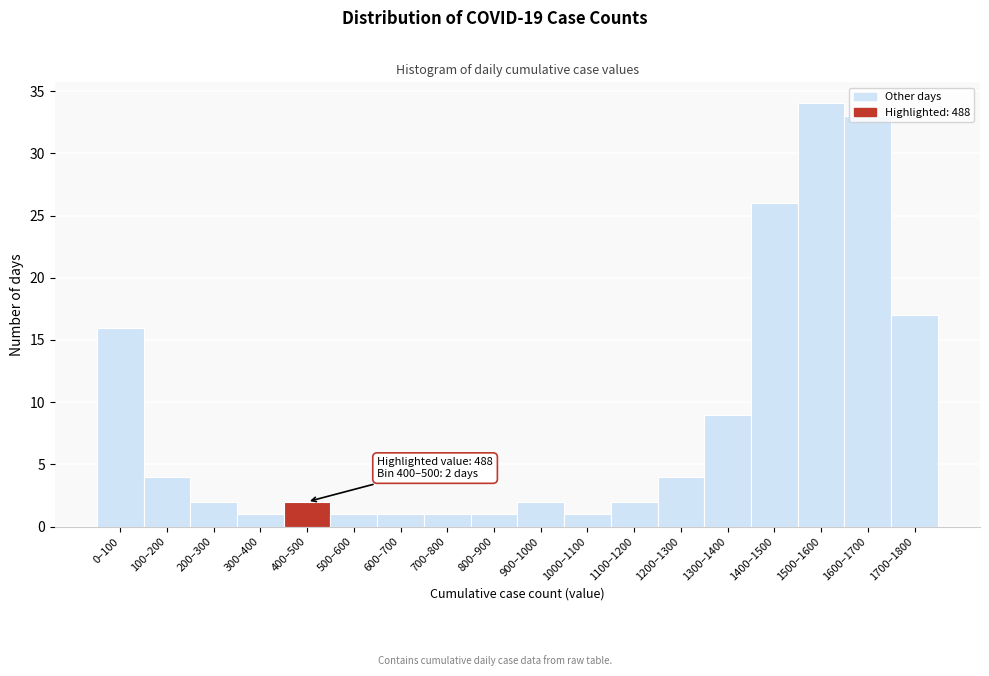

What is the average value?

9